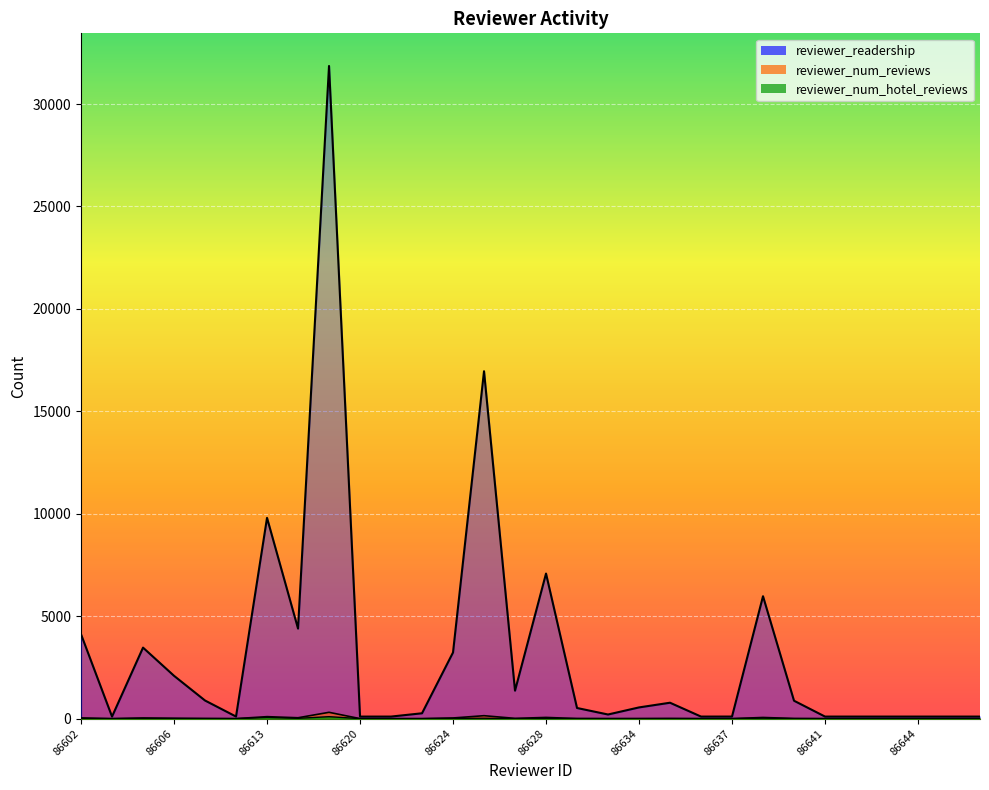

How many interior local peaks does the reviewer_num_reviews series have?

7